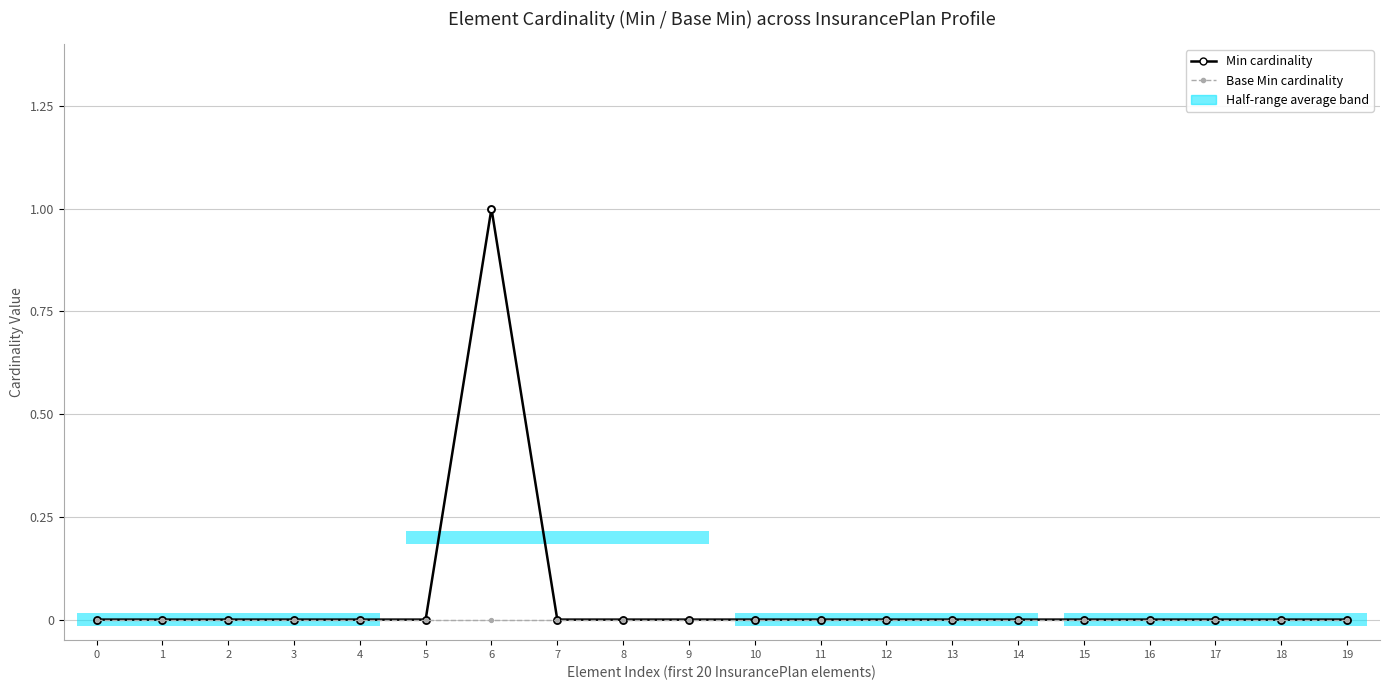

At how many categories does at least one series exceed 0?

1